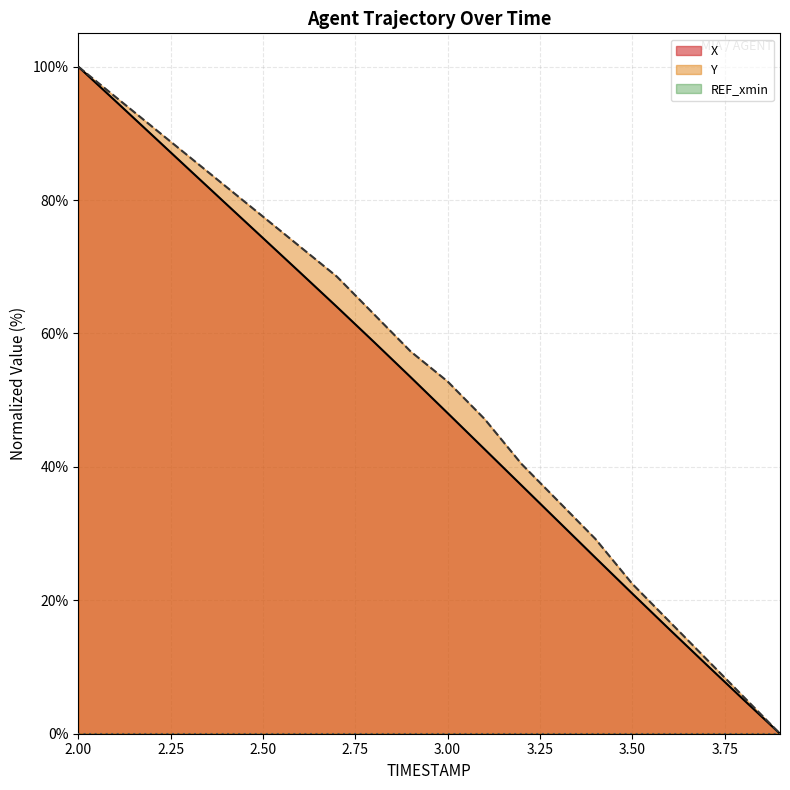

List the series in order of their peak value, lowest first.

X, Y